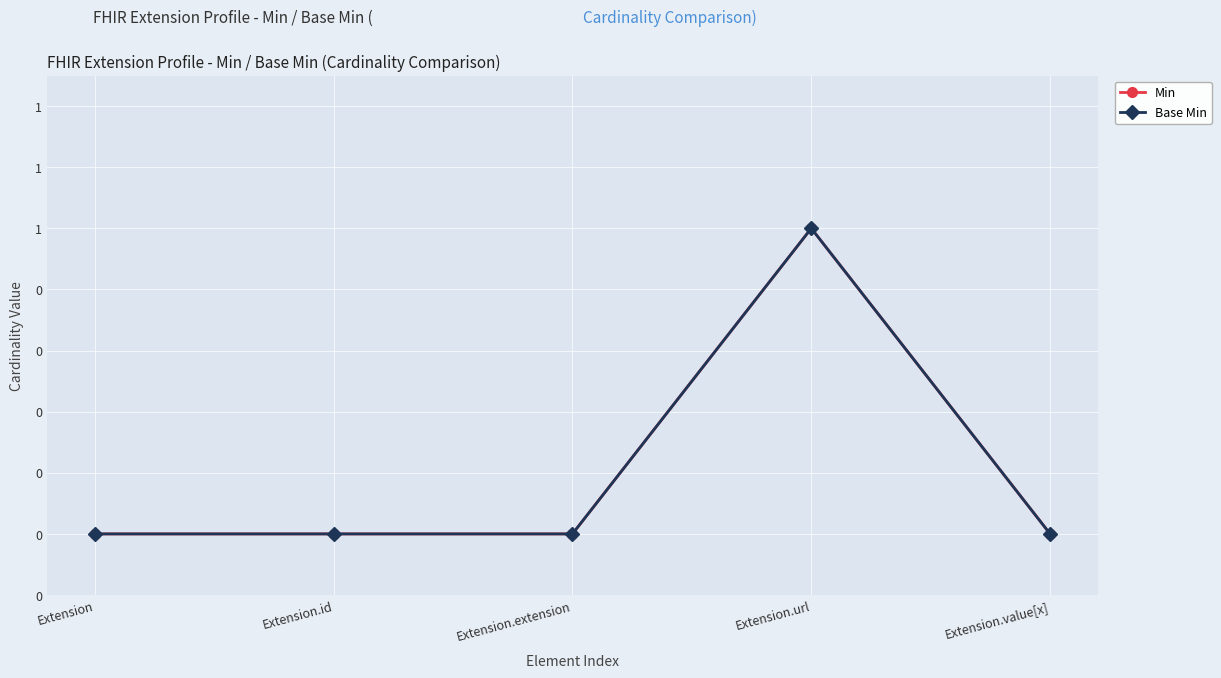

What is the difference between the maximum and second lowest values in the Min series?

1